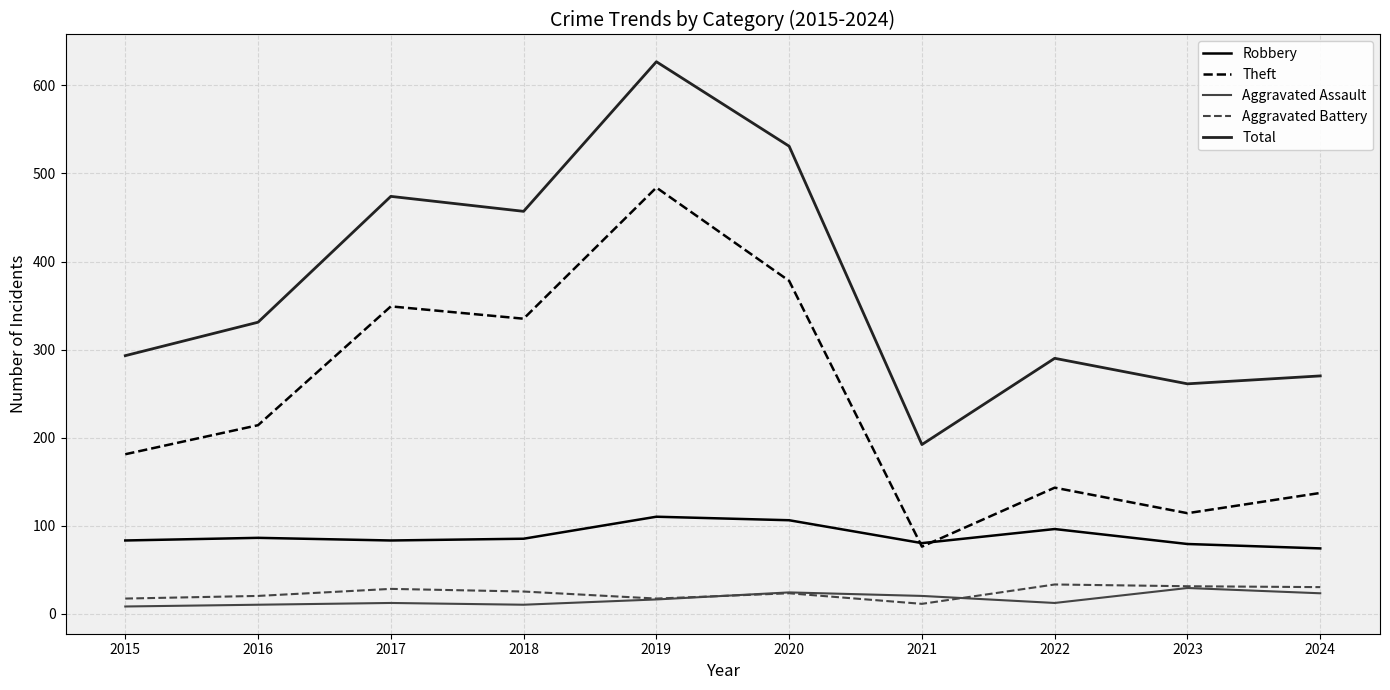

What is the difference between the highest and lowest values at 2015?

285